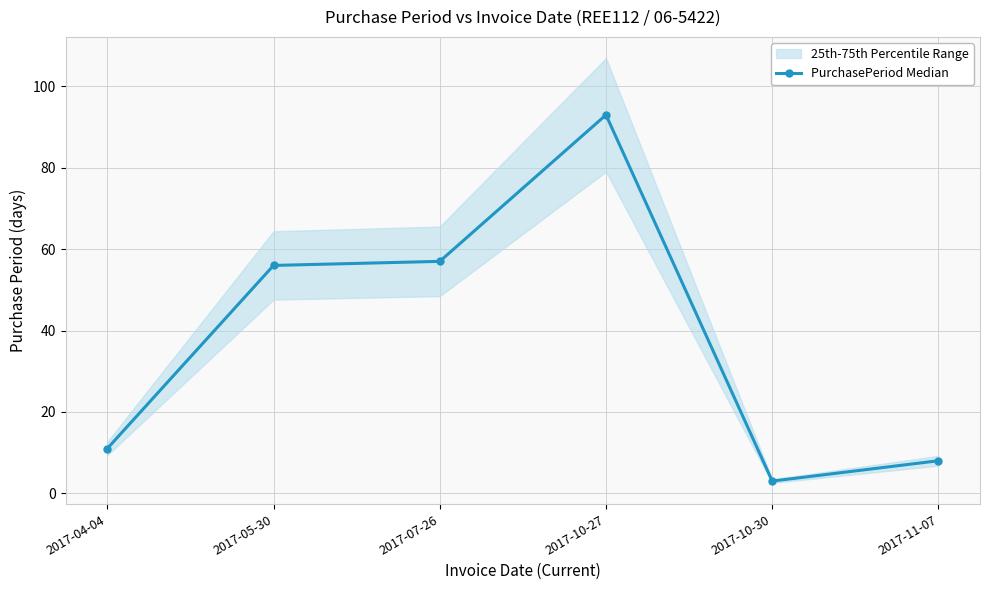

How many data points are above 56?

2